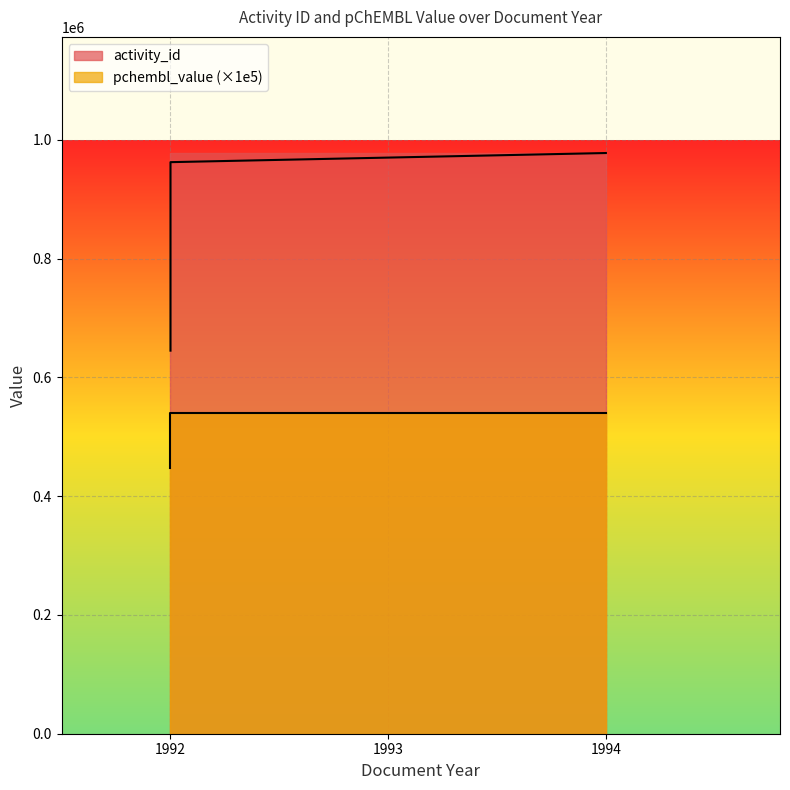

How many lines are shown in the chart?

2